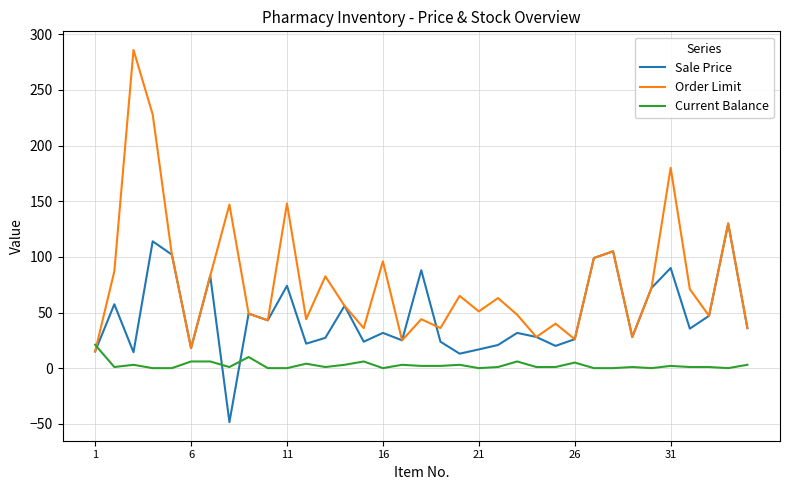

Which series has the largest total across all categories?

Order Limit